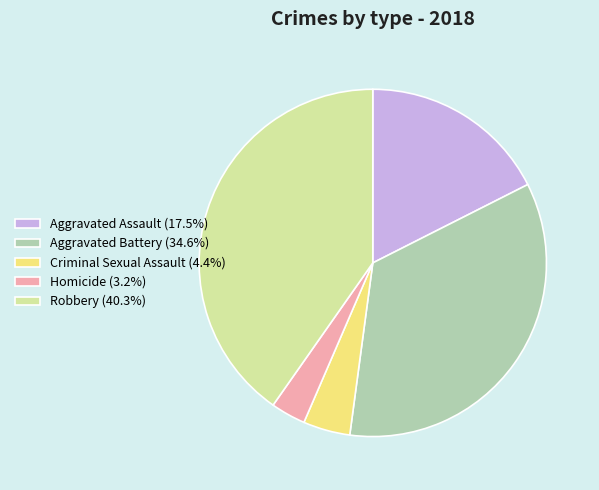

Combined, do Aggravated Assault (17.5%) and Aggravated Battery (34.6%) account for over 50%?

Yes